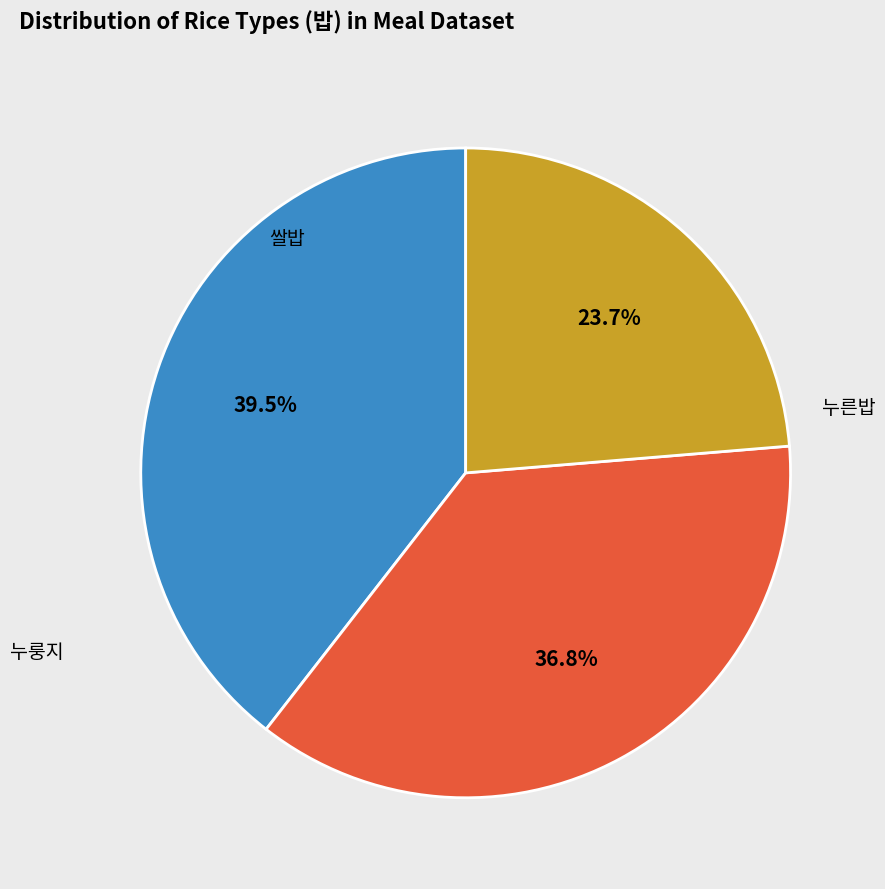

Is there a majority slice in this chart?

No